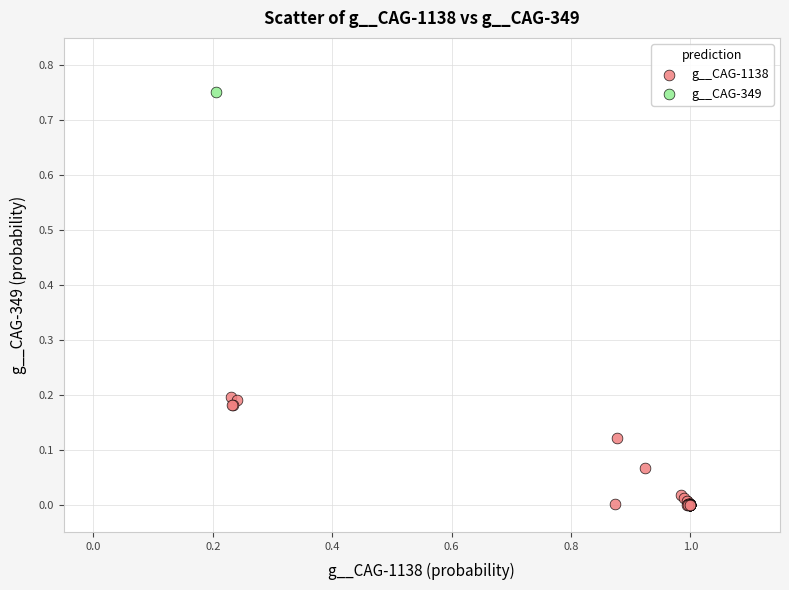

What are all the series names shown in the legend?

g__CAG-1138, g__CAG-349